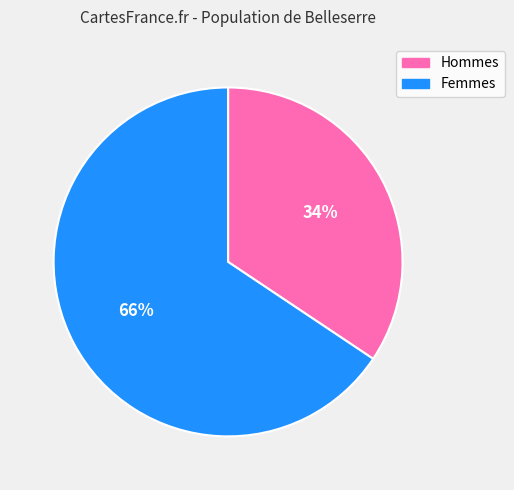

Is Hommes the majority of the pie?

No